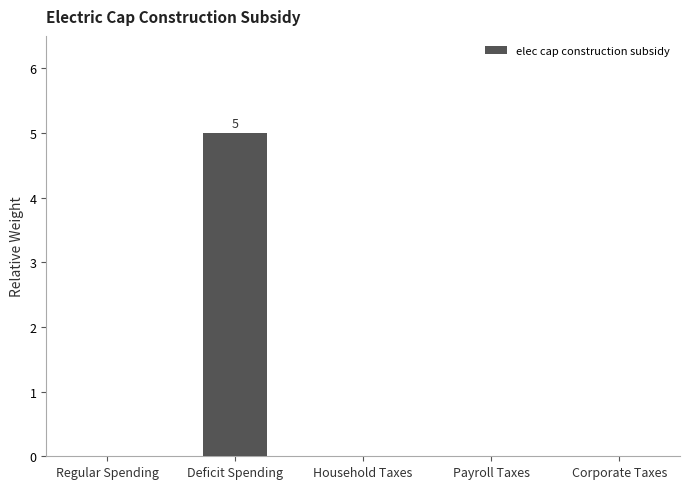

The value at Deficit Spending is 5. True or false?

True